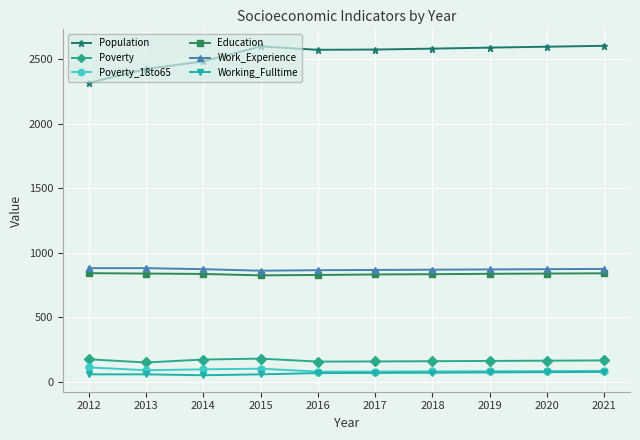

What value does the Working_Fulltime series have at 2013, to the nearest 10?

60